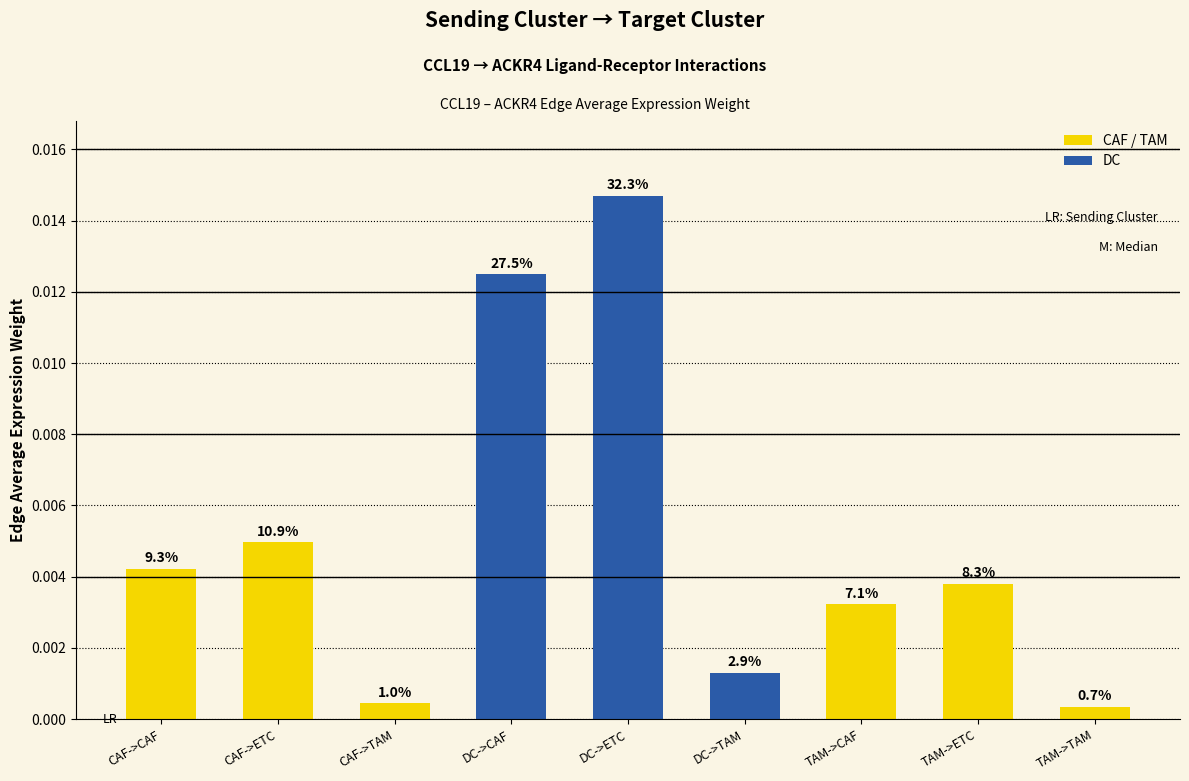

What is the label of the 8th bar from the left?

TAM->ETC